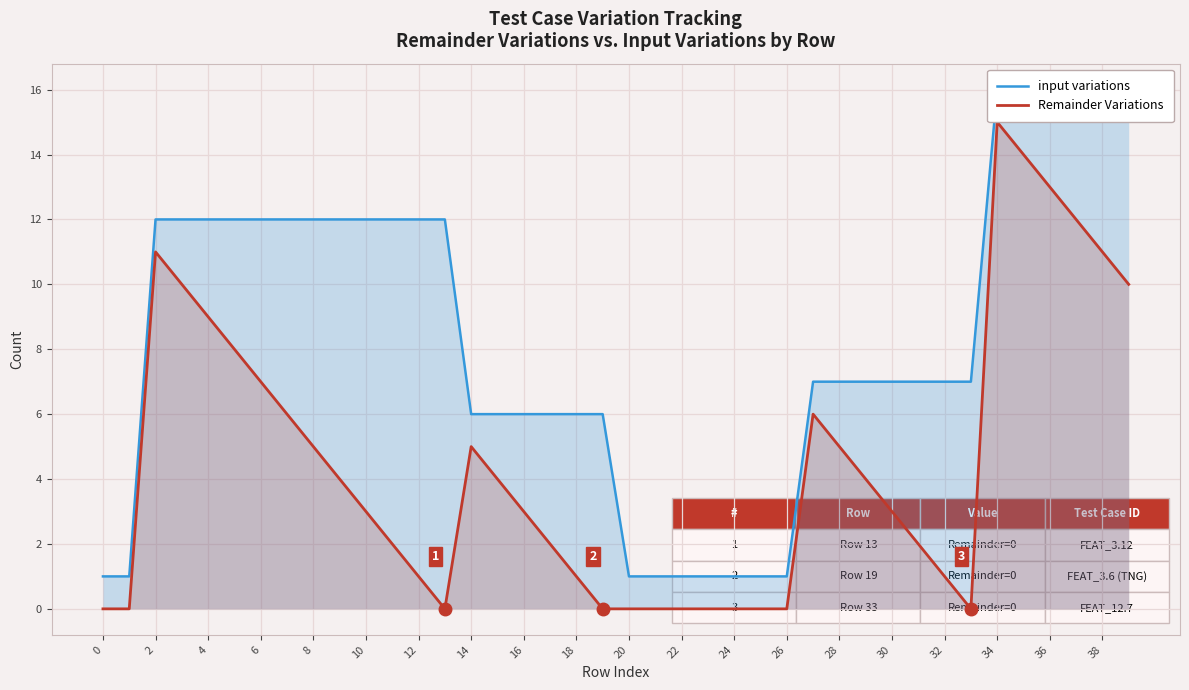

How many data points in Remainder Variations are less than 3?

18